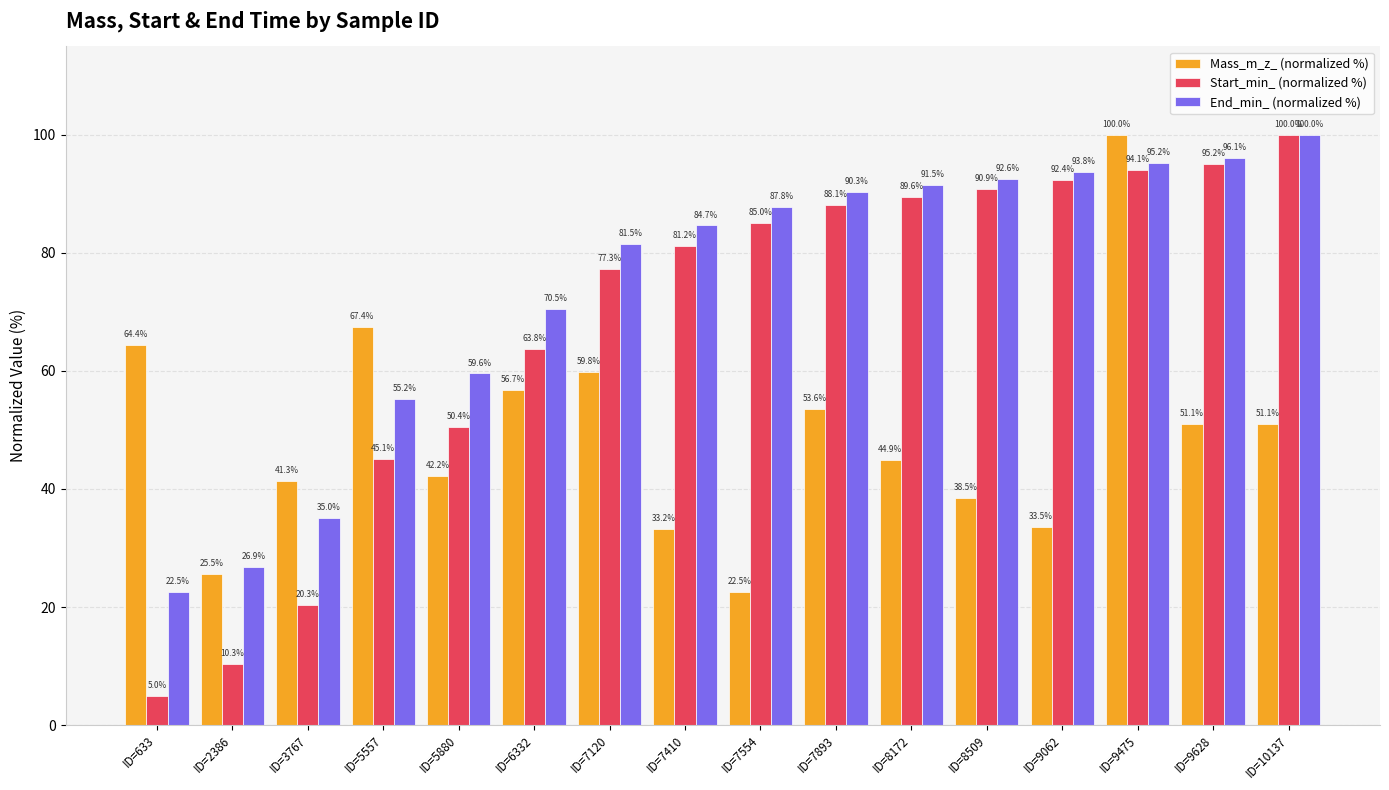

True or false: End_min_ (normalized %) has a value of 70.5 at ID=6332.

True